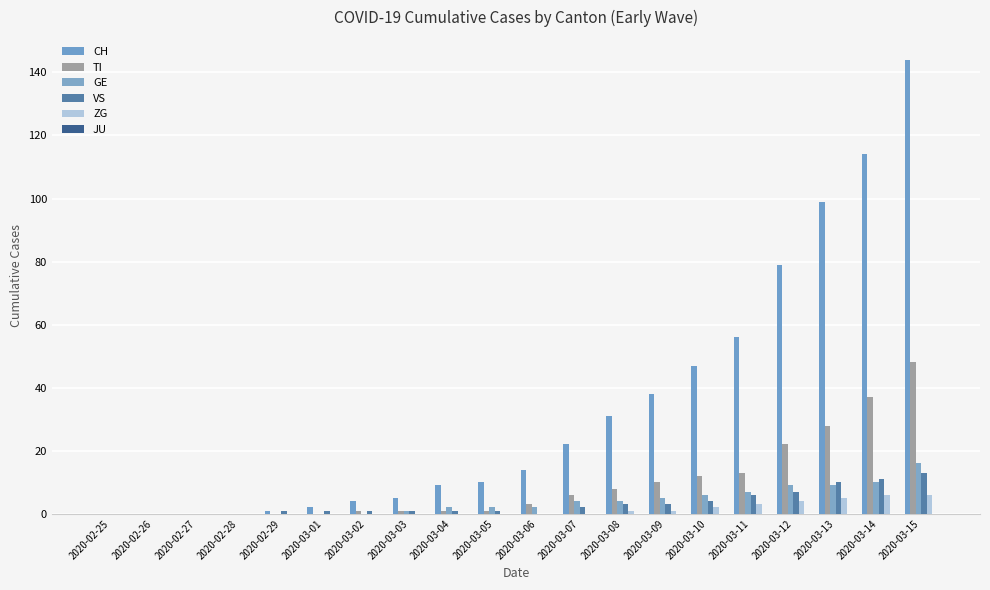

What position from the left is 2020-03-07?

12